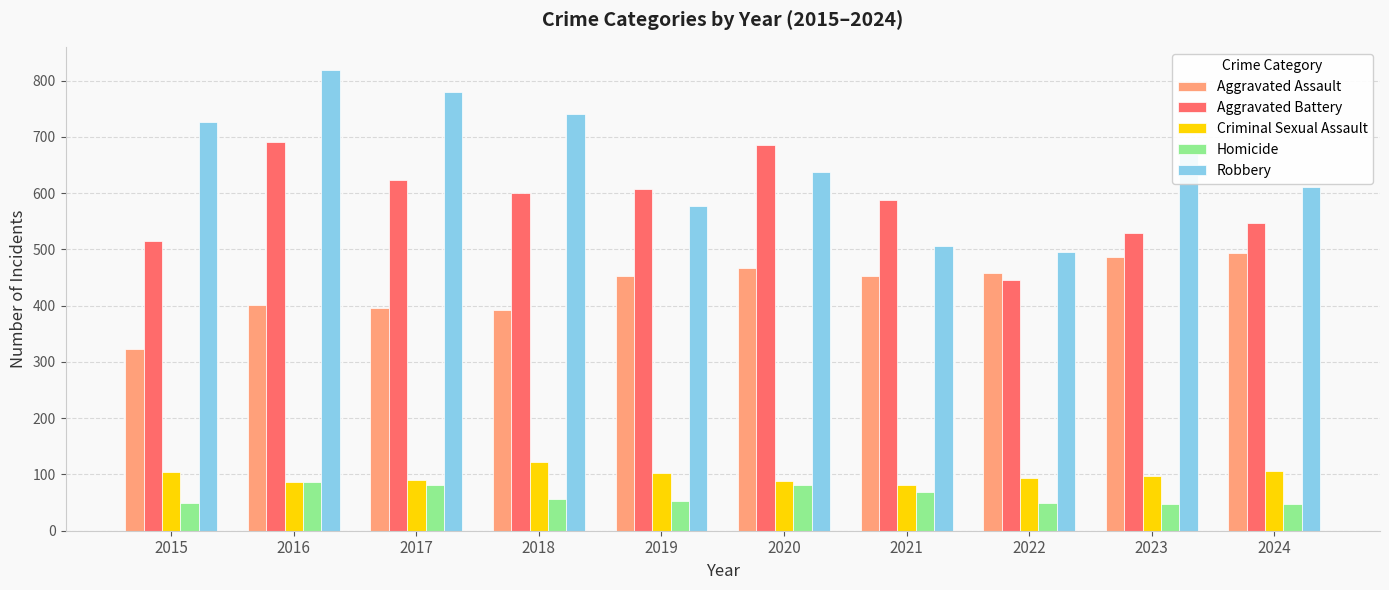

How many bars are there in each group?

5